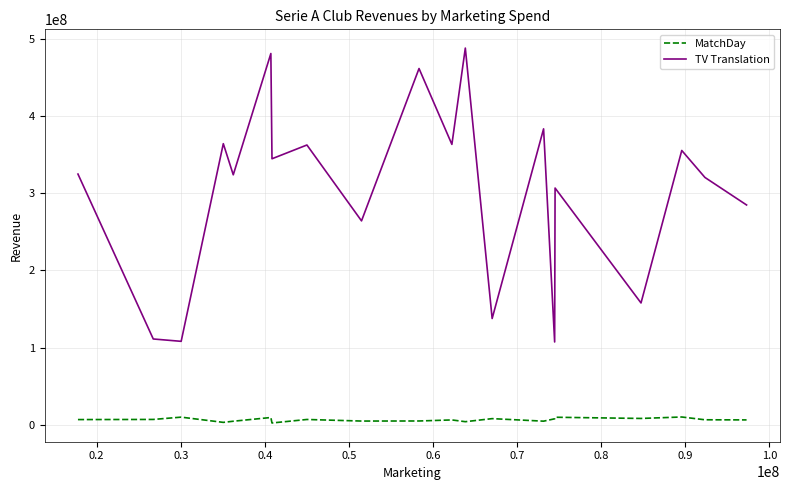

Which series has the largest total across all categories?

TV Translation